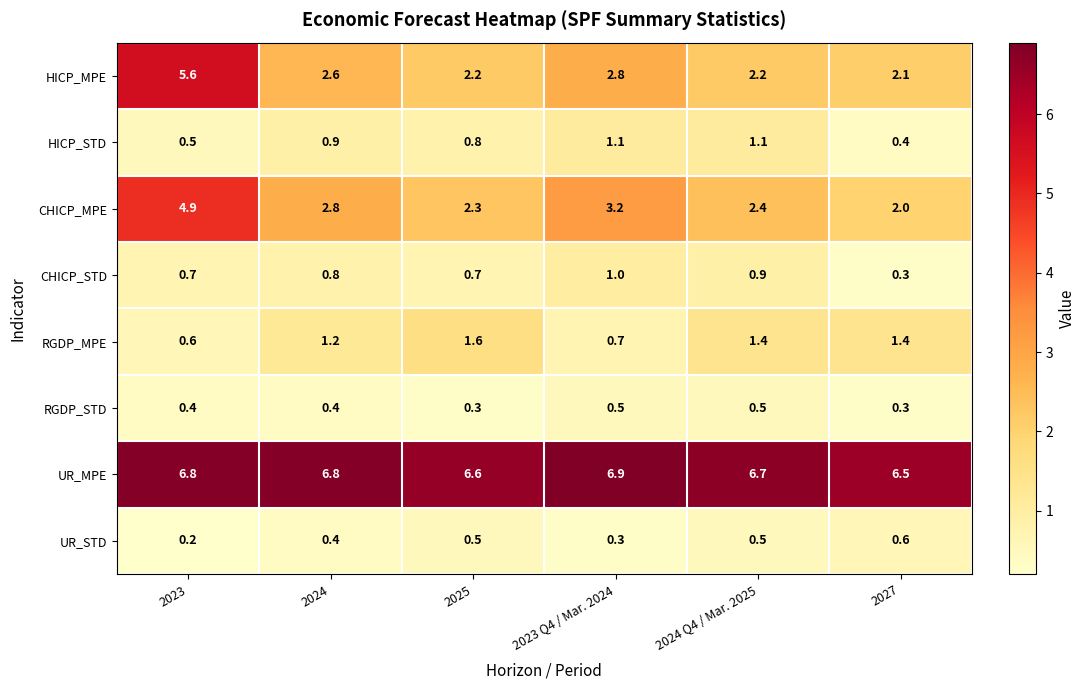

True or false: HICP_STD has a value of 0.4 at 2024 Q4 / Mar. 2025.

False